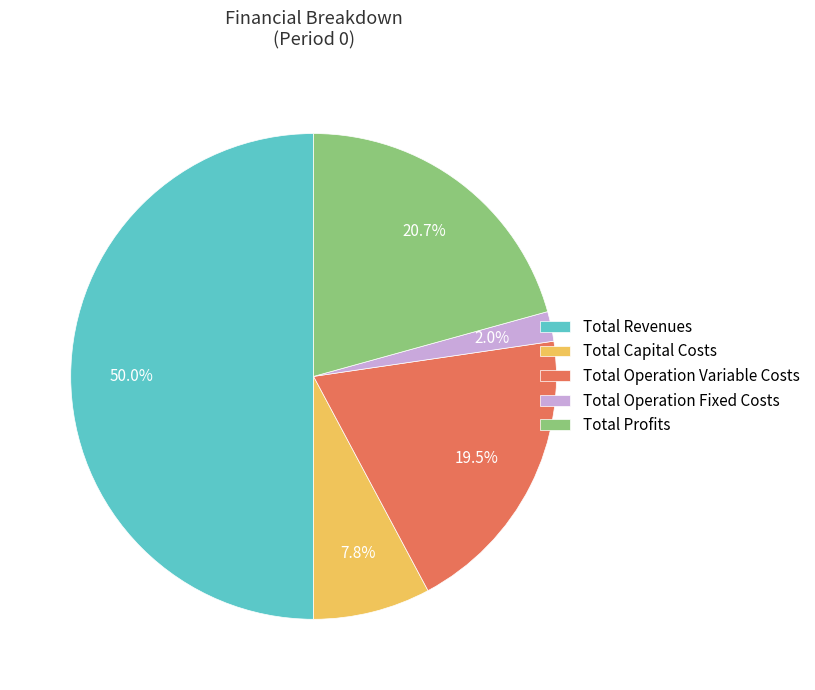

To the nearest percent, what is the difference between the largest and smallest slice percentages?

48%